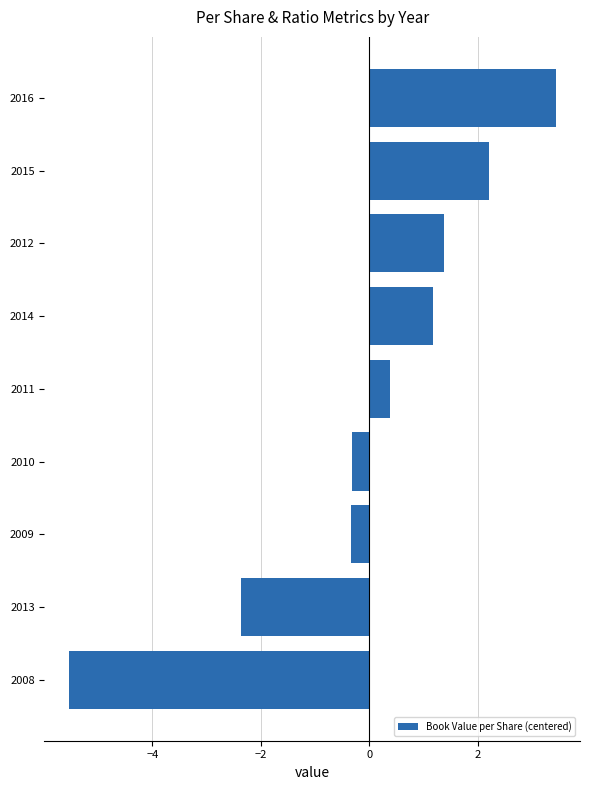

At which category does the chart reach its minimum across all series?

2008